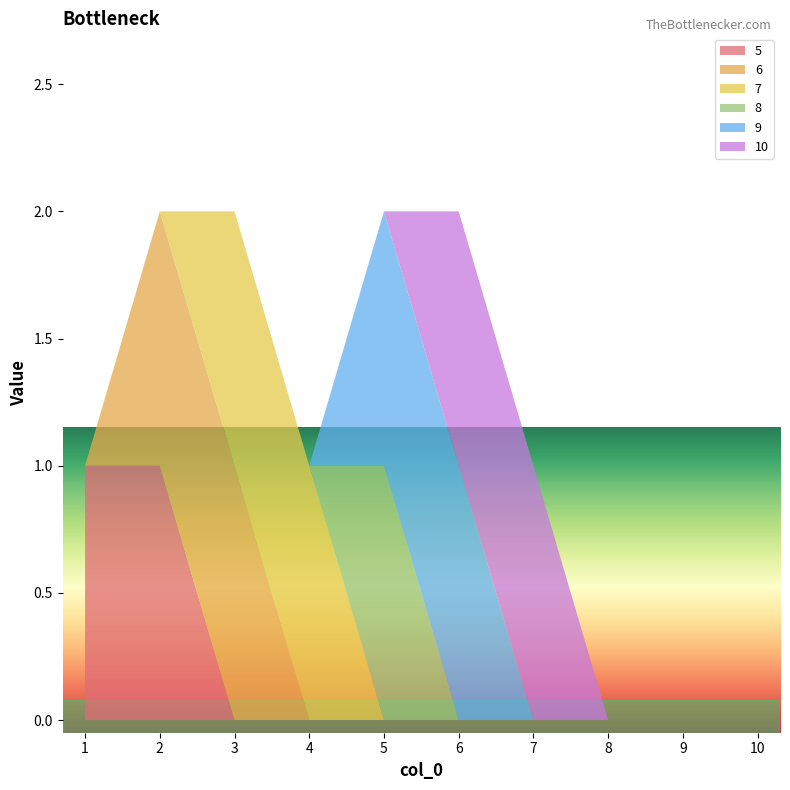

Reading left to right, what are all the values shown in this chart?

5: 1=1	2=1	3=0	4=0	5=0	6=0	7=0	8=0	9=0	10=0
6: 1=0	2=1	3=1	4=0	5=0	6=0	7=0	8=0	9=0	10=0
7: 1=0	2=0	3=1	4=1	5=0	6=0	7=0	8=0	9=0	10=0
8: 1=0	2=0	3=0	4=0	5=1	6=0	7=0	8=0	9=0	10=0
9: 1=0	2=0	3=0	4=0	5=1	6=1	7=0	8=0	9=0	10=0
10: 1=0	2=0	3=0	4=0	5=0	6=1	7=1	8=0	9=0	10=0